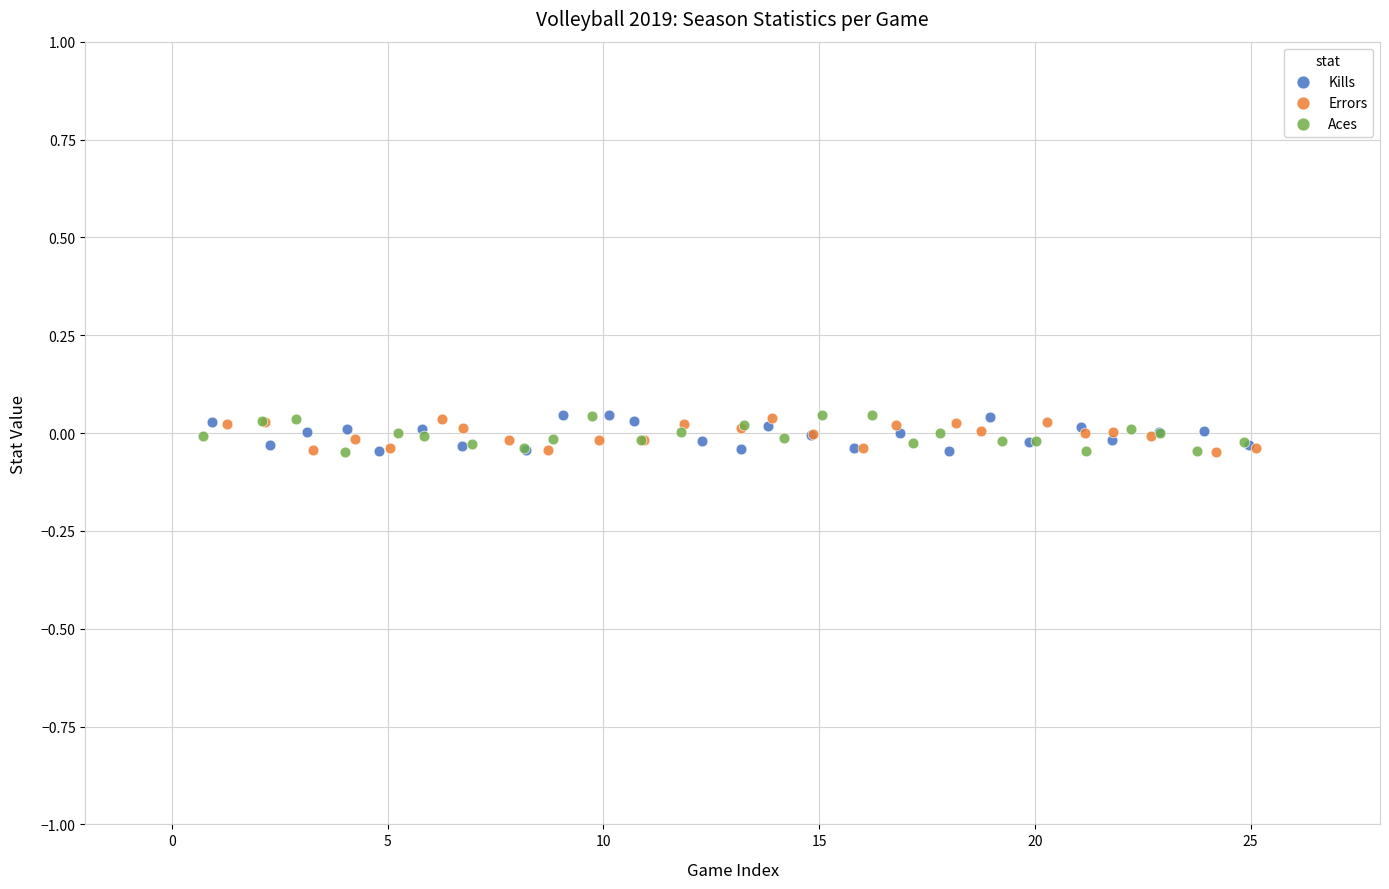

What are all the series names shown in the legend?

Kills, Errors, Aces